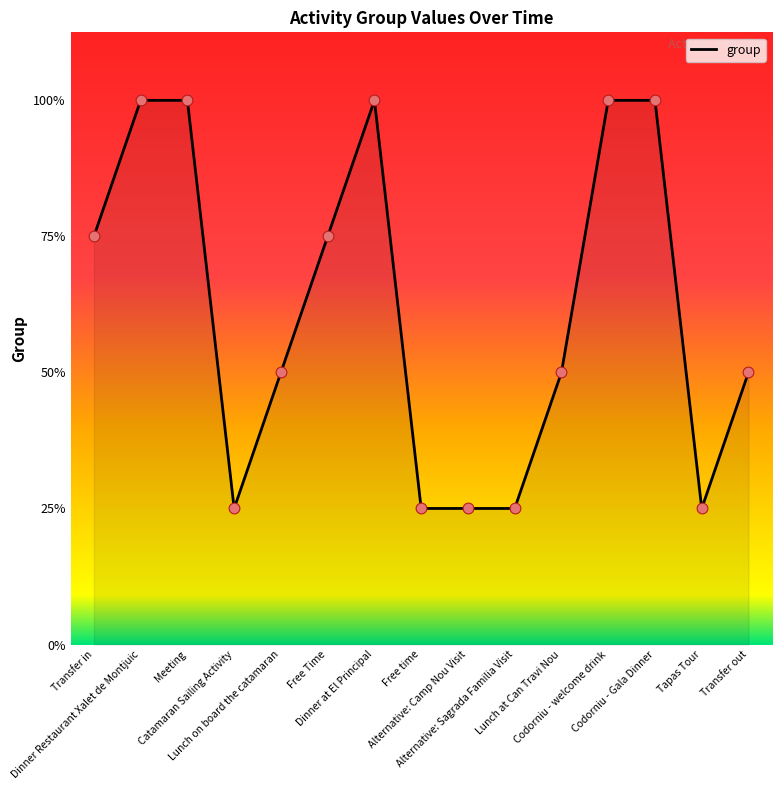

Which has a higher value, Lunch on board the catamaran or Transfer in?

Transfer in